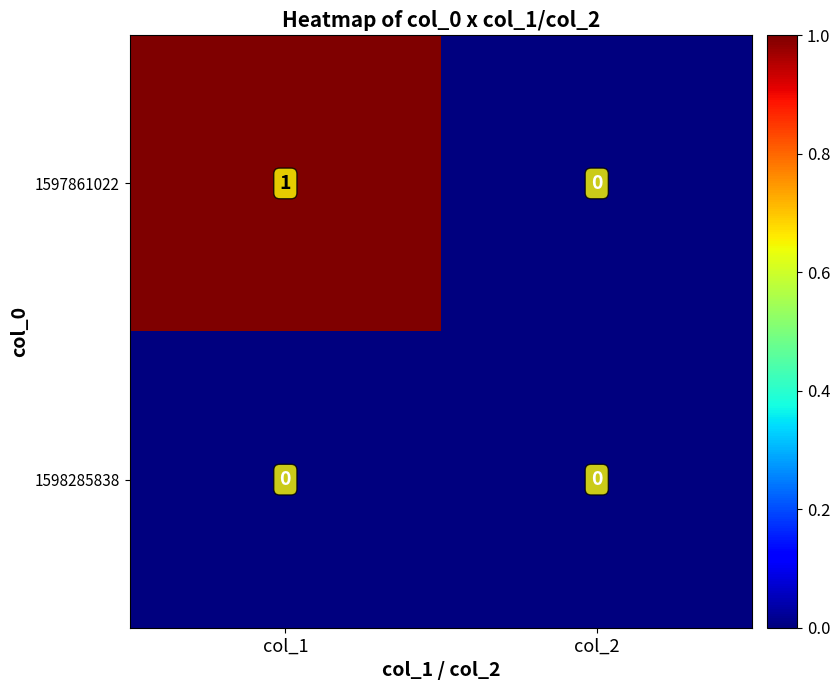

Which series has the largest total across all categories?

1597861022